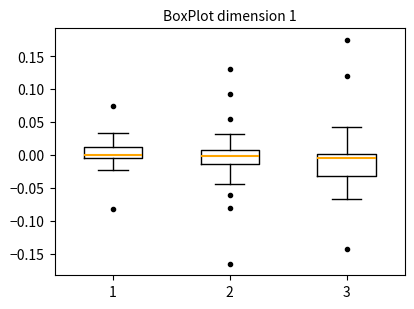

Reading left to right, transcribe this box plot: for each box, give where its median line is, the range the box spans, and where its two whiskers end, as read against the y-axis. The values are not printed on the chart, so give them approximately, as read against the axis.

1: median 0.000, box -0.005 to 0.010, whiskers -0.020 to 0.035
2: median 0.000, box -0.015 to 0.005, whiskers -0.045 to 0.030
3: median -0.005, box -0.035 to 0.000, whiskers -0.070 to 0.045